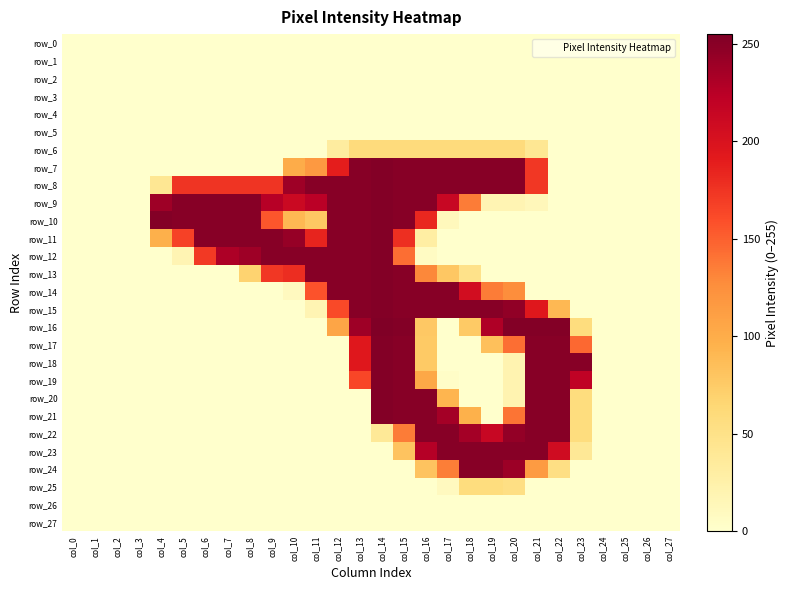

At how many categories does at least one series exceed 218?

20